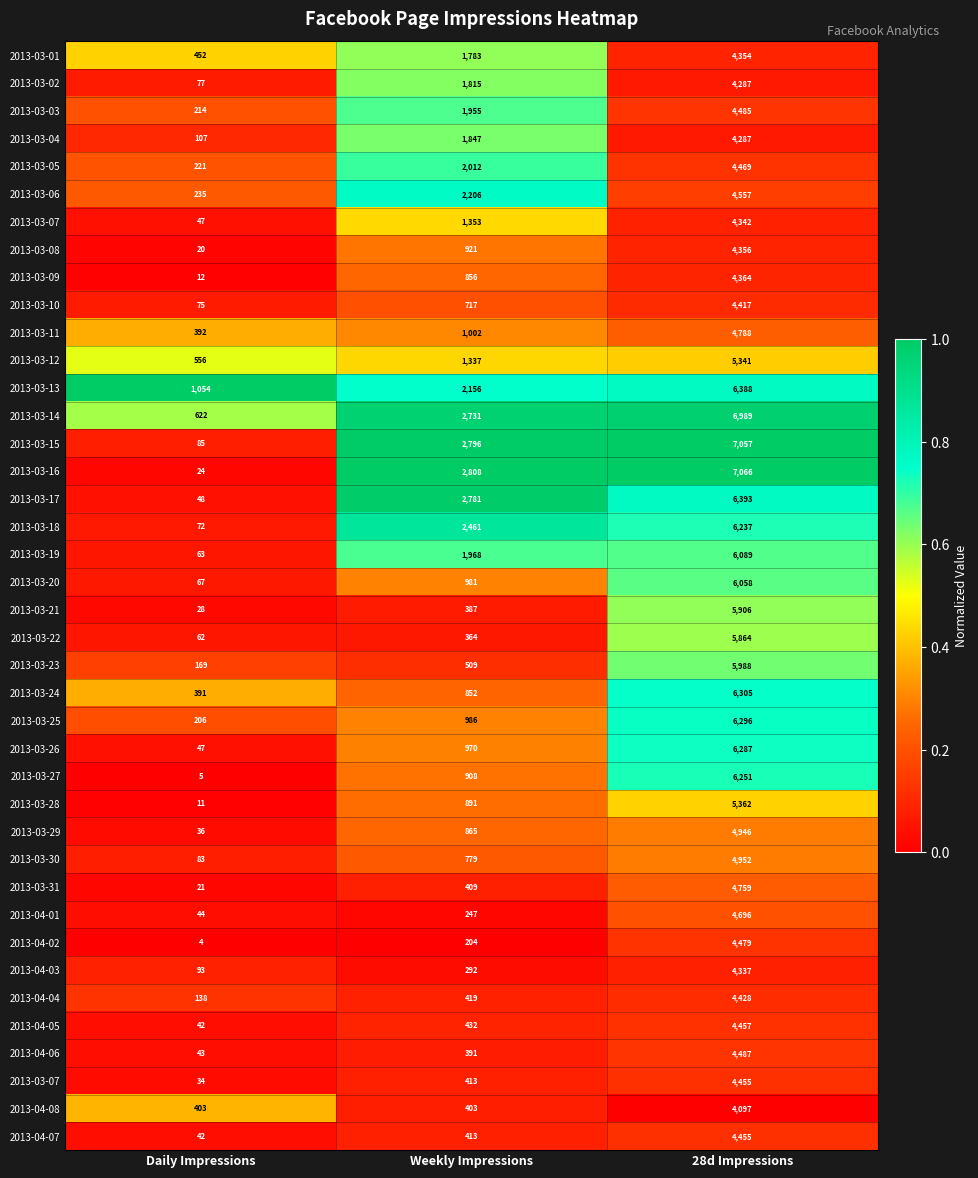

Which label corresponds to the smallest value in the chart?

Daily Impressions